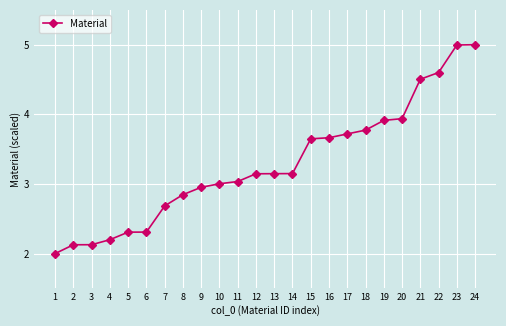

What is the sum of the values at 12 and 6?

5.5